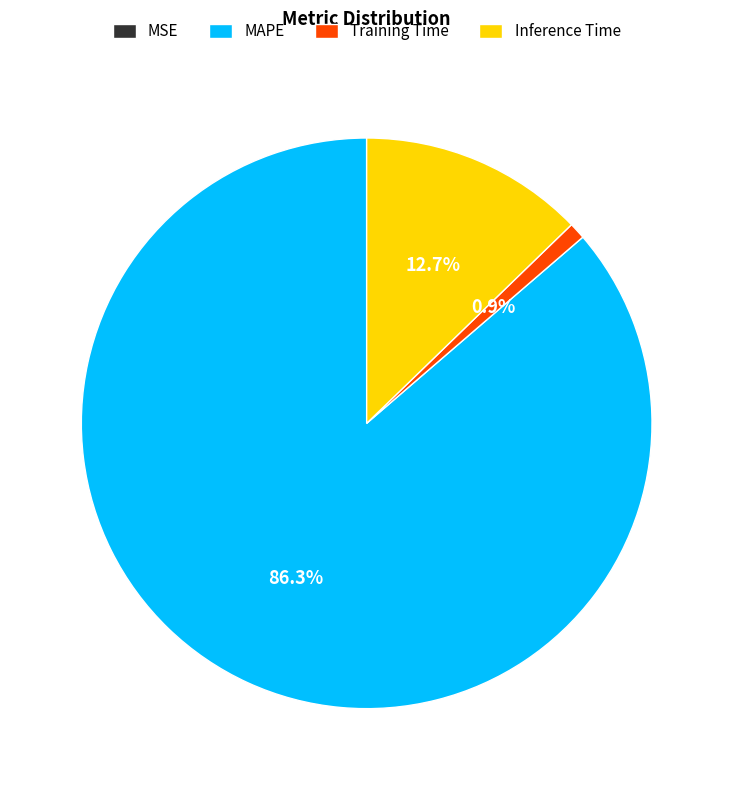

Which category accounts for the majority?

MAPE